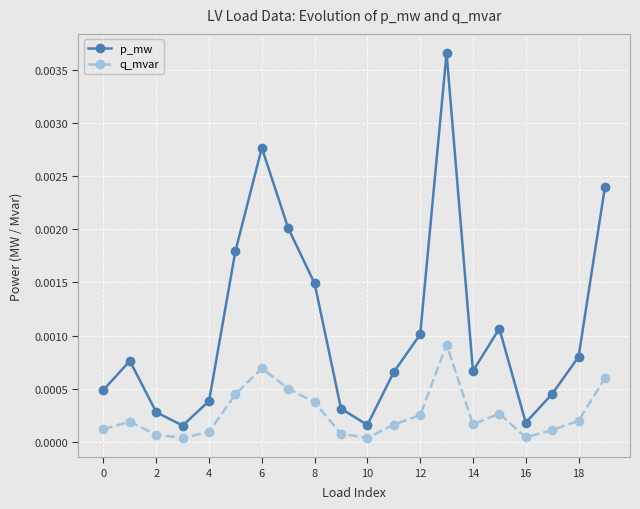

True or false: q_mvar has more than 2 interior local peaks.

True